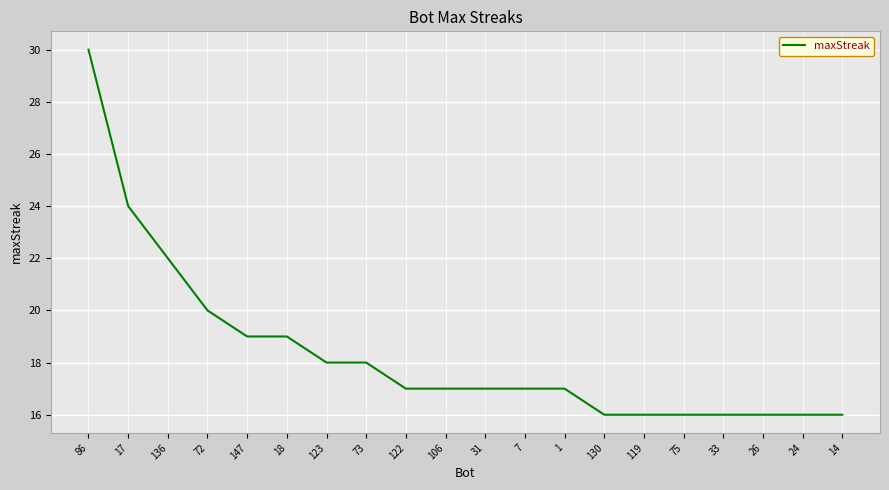

The chart shows a value of 10 at 73. True or false?

False